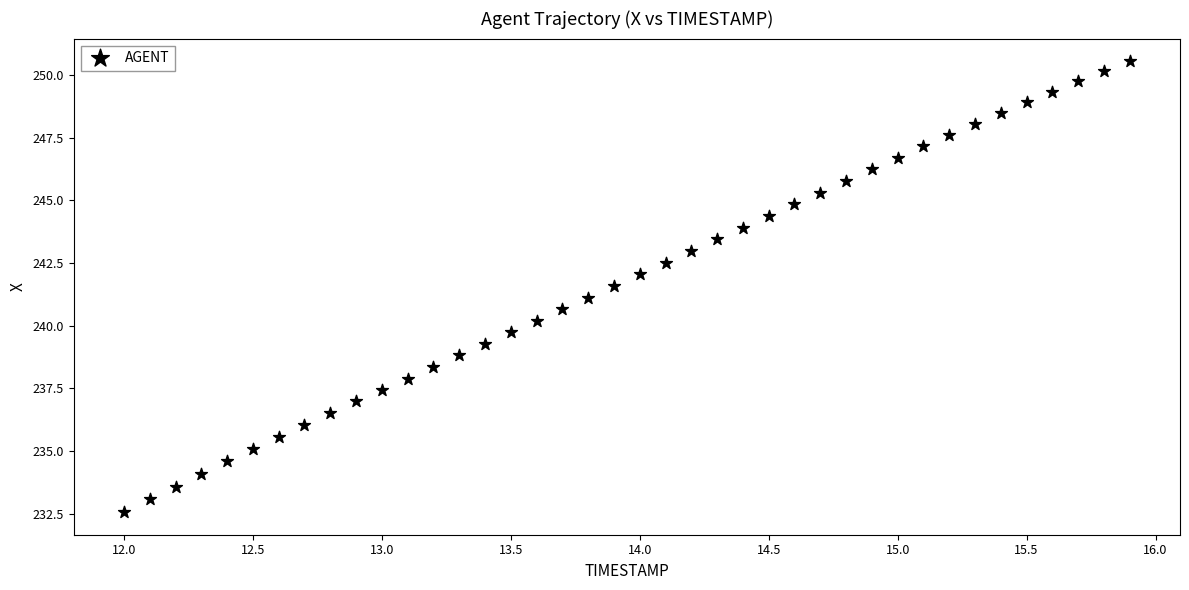

What is the range of X values (max minus min)?

3.9